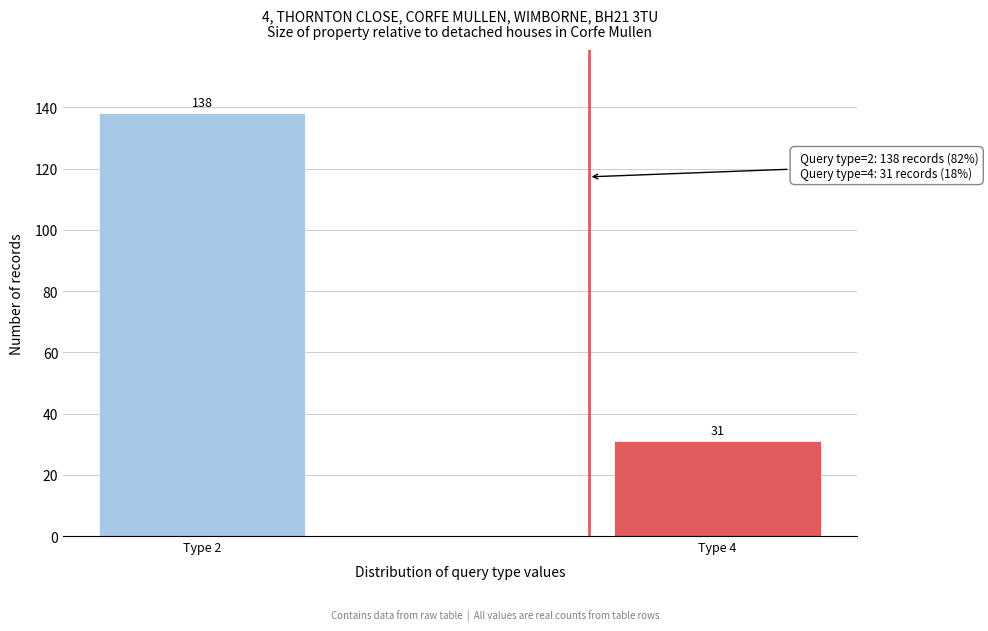

Reading right to left, transcribe all the data shown in this chart.

31	138